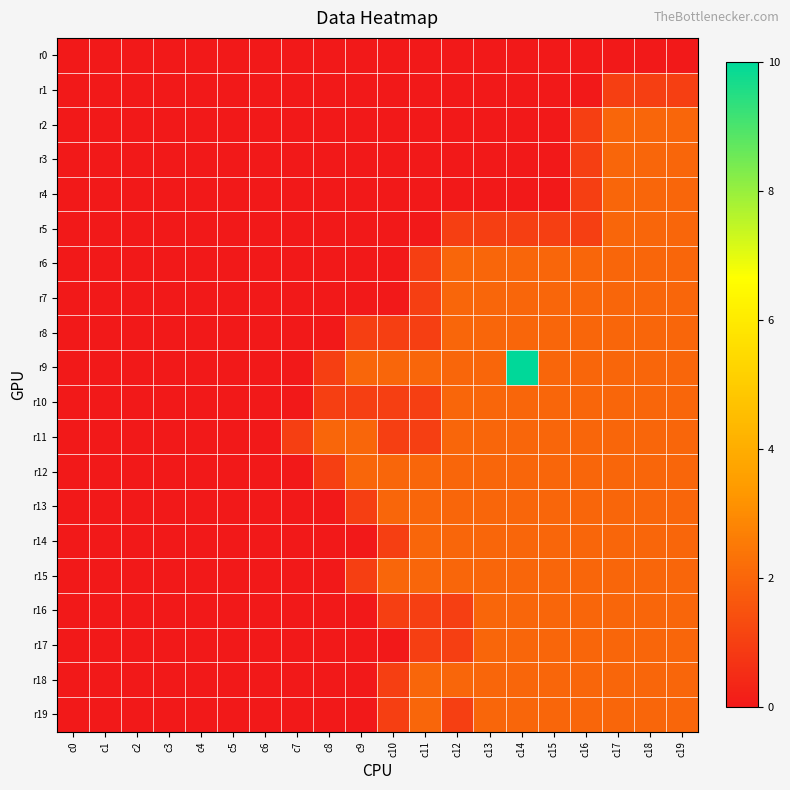

Reading left to right, list all the values displayed in this chart.

r0: c0=0	c1=0	c2=0	c3=0	c4=0	c5=0	c6=0	c7=0	c8=0	c9=0	c10=0	c11=0	c12=0	c13=0	c14=0	c15=0	c16=0	c17=0	c18=0	c19=0
r1: c0=0	c1=0	c2=0	c3=0	c4=0	c5=0	c6=0	c7=0	c8=0	c9=0	c10=0	c11=0	c12=0	c13=0	c14=0	c15=0	c16=0	c17=1	c18=1	c19=1
r2: c0=0	c1=0	c2=0	c3=0	c4=0	c5=0	c6=0	c7=0	c8=0	c9=0	c10=0	c11=0	c12=0	c13=0	c14=0	c15=0	c16=1	c17=2	c18=2	c19=2
r3: c0=0	c1=0	c2=0	c3=0	c4=0	c5=0	c6=0	c7=0	c8=0	c9=0	c10=0	c11=0	c12=0	c13=0	c14=0	c15=0	c16=1	c17=2	c18=2	c19=2
r4: c0=0	c1=0	c2=0	c3=0	c4=0	c5=0	c6=0	c7=0	c8=0	c9=0	c10=0	c11=0	c12=0	c13=0	c14=0	c15=0	c16=1	c17=2	c18=2	c19=2
r5: c0=0	c1=0	c2=0	c3=0	c4=0	c5=0	c6=0	c7=0	c8=0	c9=0	c10=0	c11=0	c12=1	c13=1	c14=1	c15=1	c16=1	c17=2	c18=2	c19=2
r6: c0=0	c1=0	c2=0	c3=0	c4=0	c5=0	c6=0	c7=0	c8=0	c9=0	c10=0	c11=1	c12=2	c13=2	c14=2	c15=2	c16=2	c17=2	c18=2	c19=2
r7: c0=0	c1=0	c2=0	c3=0	c4=0	c5=0	c6=0	c7=0	c8=0	c9=0	c10=0	c11=1	c12=2	c13=2	c14=2	c15=2	c16=2	c17=2	c18=2	c19=2
r8: c0=0	c1=0	c2=0	c3=0	c4=0	c5=0	c6=0	c7=0	c8=0	c9=1	c10=1	c11=1	c12=2	c13=2	c14=2	c15=2	c16=2	c17=2	c18=2	c19=2
r9: c0=0	c1=0	c2=0	c3=0	c4=0	c5=0	c6=0	c7=0	c8=1	c9=2	c10=2	c11=2	c12=2	c13=2	c14=10	c15=2	c16=2	c17=2	c18=2	c19=2
r10: c0=0	c1=0	c2=0	c3=0	c4=0	c5=0	c6=0	c7=0	c8=1	c9=1	c10=1	c11=1	c12=2	c13=2	c14=2	c15=2	c16=2	c17=2	c18=2	c19=2
r11: c0=0	c1=0	c2=0	c3=0	c4=0	c5=0	c6=0	c7=1	c8=2	c9=2	c10=1	c11=1	c12=2	c13=2	c14=2	c15=2	c16=2	c17=2	c18=2	c19=2
r12: c0=0	c1=0	c2=0	c3=0	c4=0	c5=0	c6=0	c7=0	c8=1	c9=2	c10=2	c11=2	c12=2	c13=2	c14=2	c15=2	c16=2	c17=2	c18=2	c19=2
r13: c0=0	c1=0	c2=0	c3=0	c4=0	c5=0	c6=0	c7=0	c8=0	c9=1	c10=2	c11=2	c12=2	c13=2	c14=2	c15=2	c16=2	c17=2	c18=2	c19=2
r14: c0=0	c1=0	c2=0	c3=0	c4=0	c5=0	c6=0	c7=0	c8=0	c9=0	c10=1	c11=2	c12=2	c13=2	c14=2	c15=2	c16=2	c17=2	c18=2	c19=2
r15: c0=0	c1=0	c2=0	c3=0	c4=0	c5=0	c6=0	c7=0	c8=0	c9=1	c10=2	c11=2	c12=2	c13=2	c14=2	c15=2	c16=2	c17=2	c18=2	c19=2
r16: c0=0	c1=0	c2=0	c3=0	c4=0	c5=0	c6=0	c7=0	c8=0	c9=0	c10=1	c11=1	c12=1	c13=2	c14=2	c15=2	c16=2	c17=2	c18=2	c19=2
r17: c0=0	c1=0	c2=0	c3=0	c4=0	c5=0	c6=0	c7=0	c8=0	c9=0	c10=0	c11=1	c12=1	c13=2	c14=2	c15=2	c16=2	c17=2	c18=2	c19=2
r18: c0=0	c1=0	c2=0	c3=0	c4=0	c5=0	c6=0	c7=0	c8=0	c9=0	c10=1	c11=2	c12=2	c13=2	c14=2	c15=2	c16=2	c17=2	c18=2	c19=2
r19: c0=0	c1=0	c2=0	c3=0	c4=0	c5=0	c6=0	c7=0	c8=0	c9=0	c10=1	c11=2	c12=1	c13=2	c14=2	c15=2	c16=2	c17=2	c18=2	c19=2